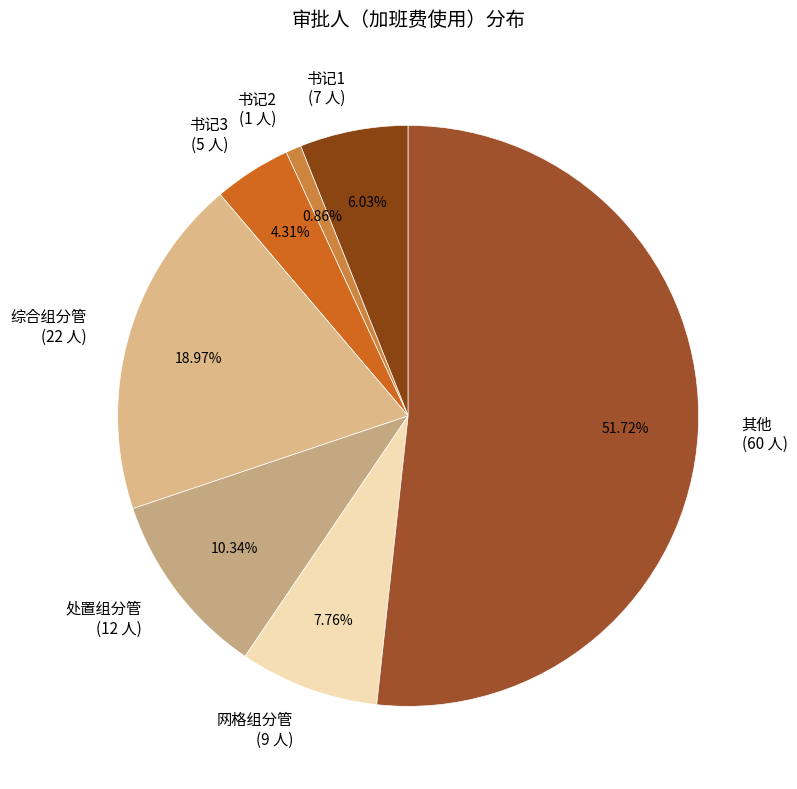

Does 网格组分管 represent more than half of the total?

No